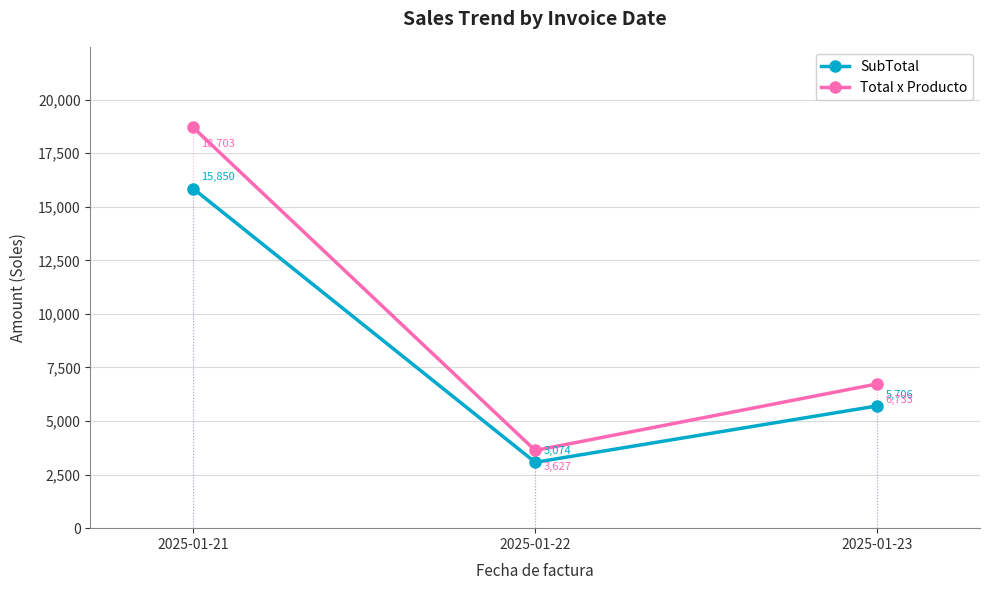

Which series changed the most between 2025-01-21 and 2025-01-23?

Total x Producto